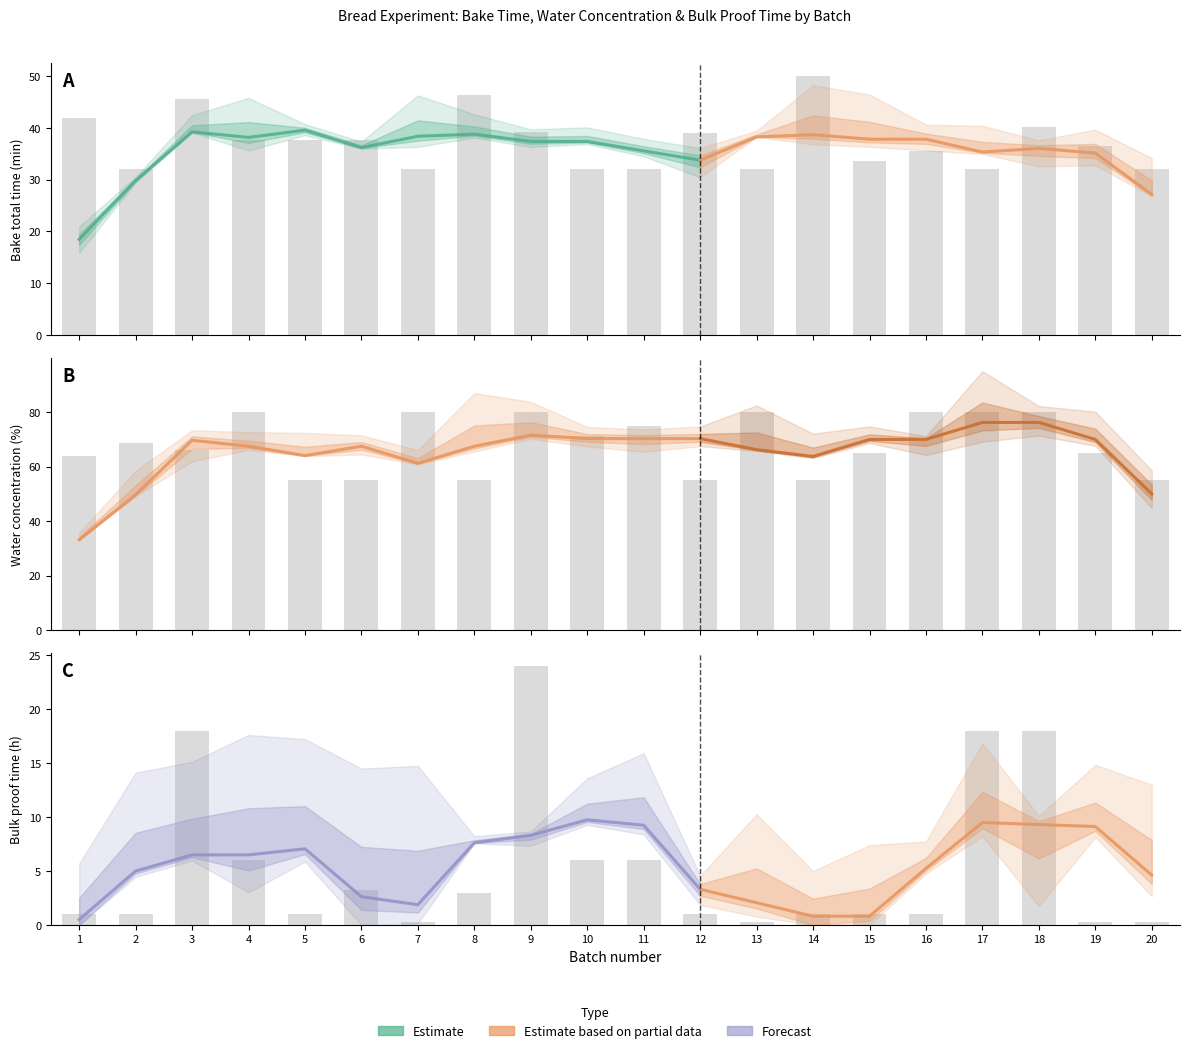

What is the total value across all series at 7?

112.2